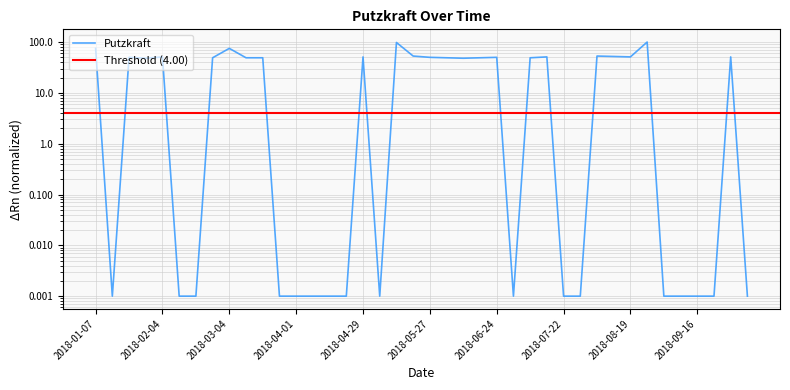

Reading left to right, list all the values displayed in this chart.

2018-01-07=75.0	2018-01-14=0.0	2018-01-21=50.0	2018-01-28=48.0	2018-02-04=51.0	2018-02-11=0.0	2018-02-18=0.0	2018-02-25=49.0	2018-03-04=75.0	2018-03-11=49.0	2018-03-18=49.0	2018-03-25=0.0	2018-04-01=0.0	2018-04-08=0.0	2018-04-15=0.0	2018-04-22=0.0	2018-04-29=51.0	2018-05-06=0.0	2018-05-13=98.0	2018-05-20=53.0	2018-05-27=50.0	2018-06-03=49.0	2018-06-10=48.0	2018-06-17=49.0	2018-06-24=50.0	2018-07-01=0.0	2018-07-08=49.0	2018-07-15=51.0	2018-07-22=0.0	2018-07-29=0.0	2018-08-05=53.0	2018-08-12=52.0	2018-08-19=51.0	2018-08-26=100.0	2018-09-02=0.0	2018-09-09=0.0	2018-09-16=0.0	2018-09-23=0.0	2018-09-30=51.0	2018-10-07=0.0